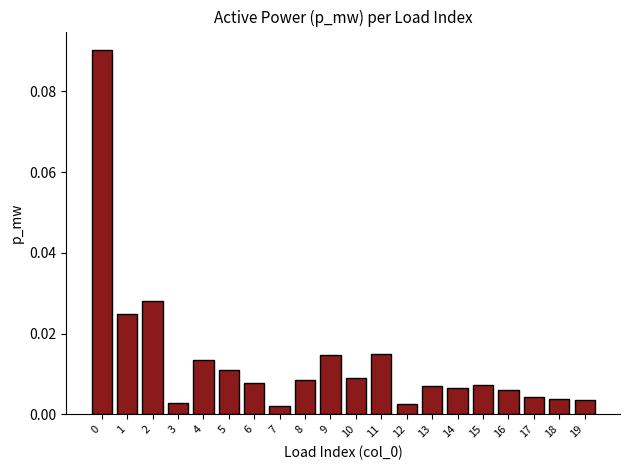

Between 8 and 5, which is larger?

5